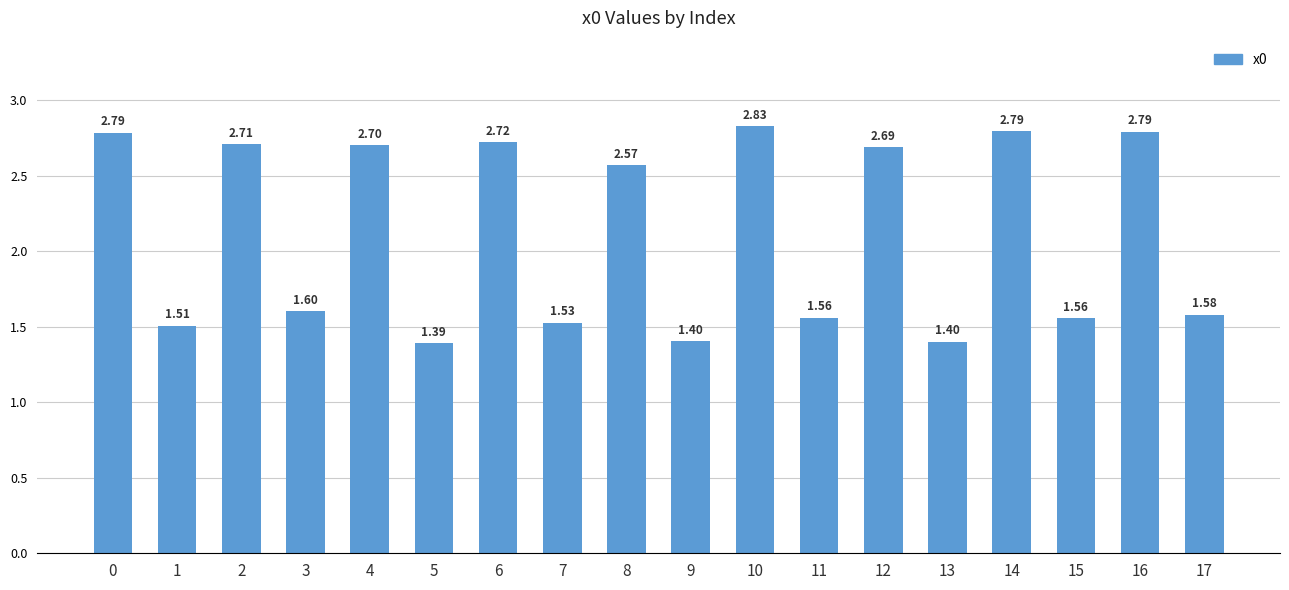

What is the difference between the maximum and minimum values?

1.4